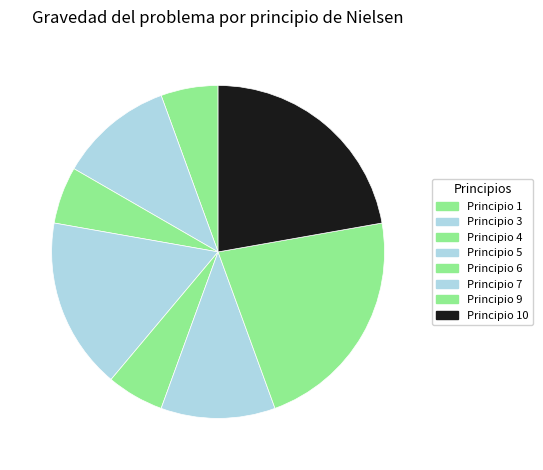

How many segments does this pie chart have?

8